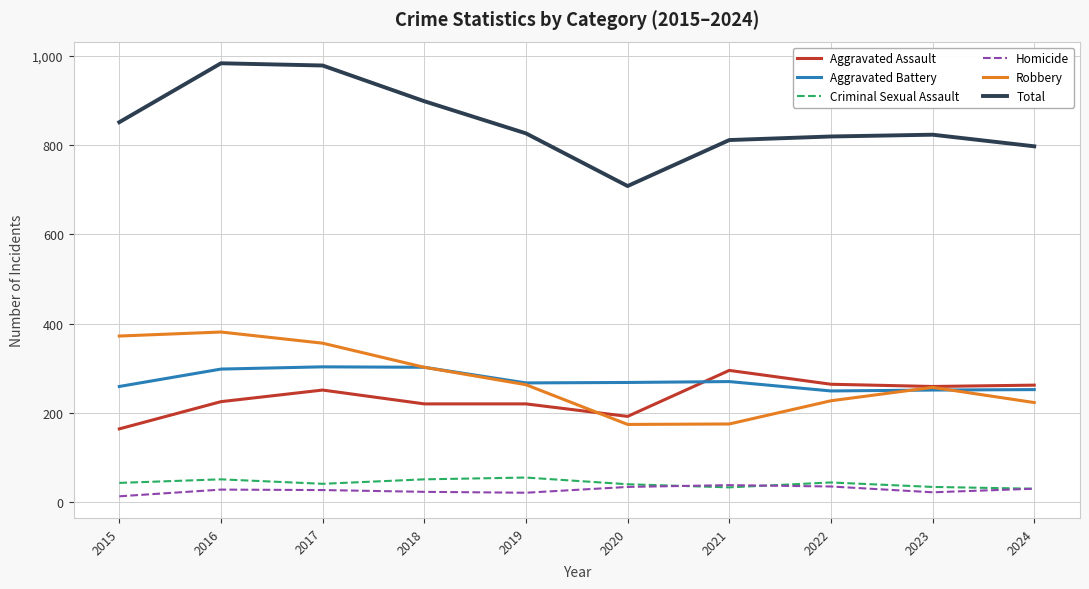

What is the average value of the Aggravated Battery series?

272